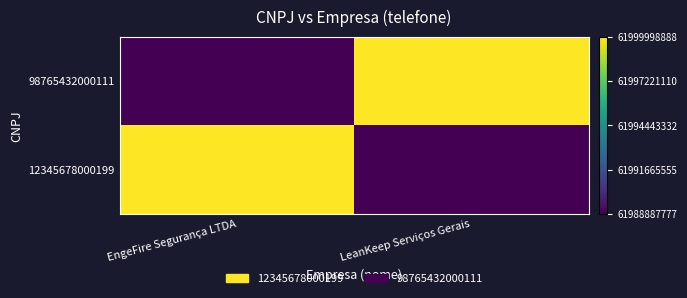

What is the difference between the maximum and minimum values?

11111111